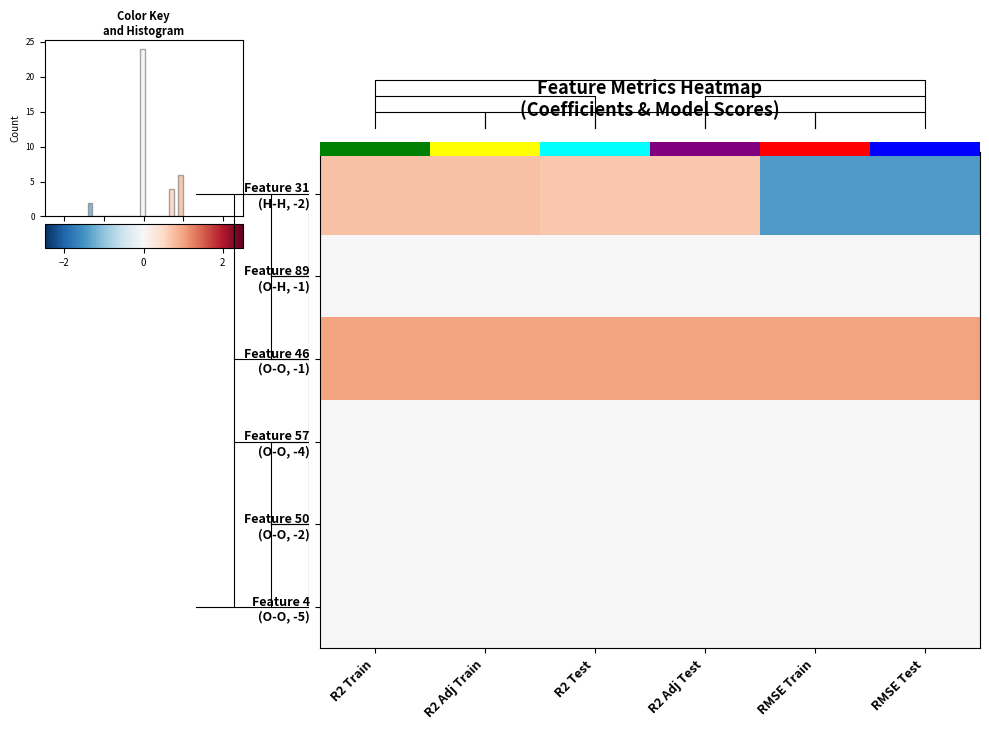

What is the total value across all series at RMSE Train?

-0.4